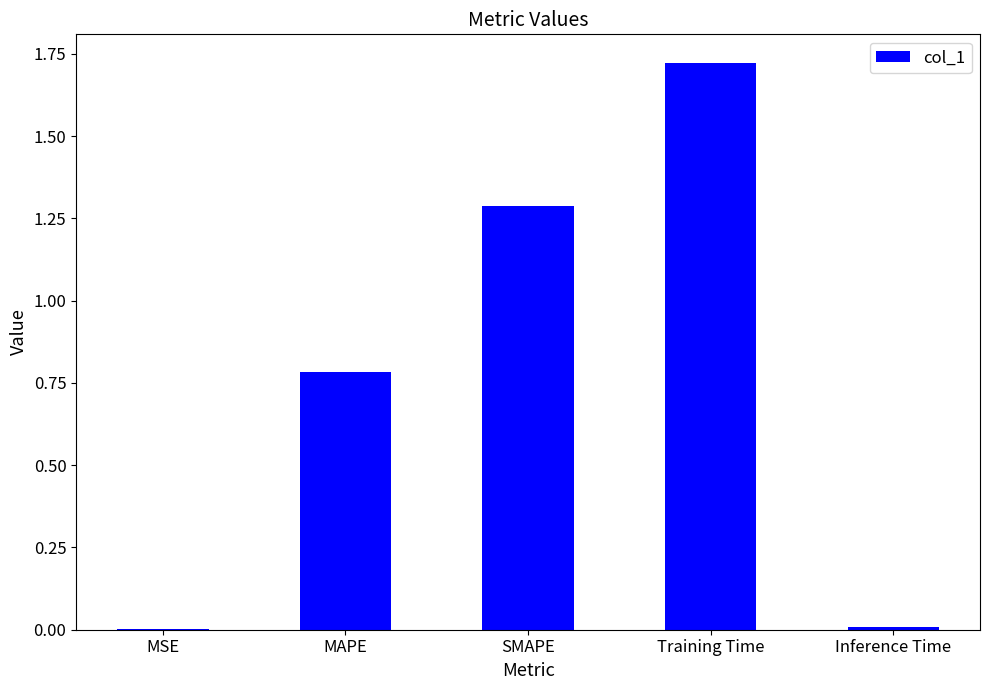

Which category has the highest value across all series?

Training Time